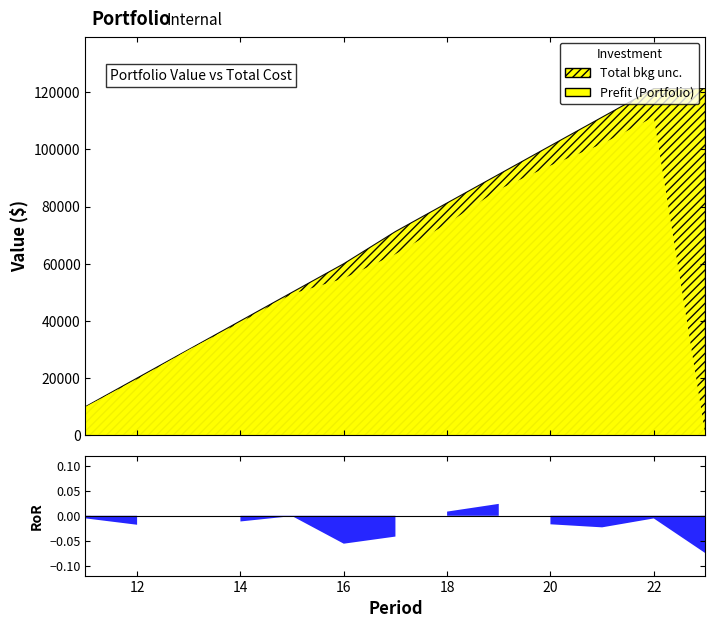

At which category is the sum across all series the highest?

22